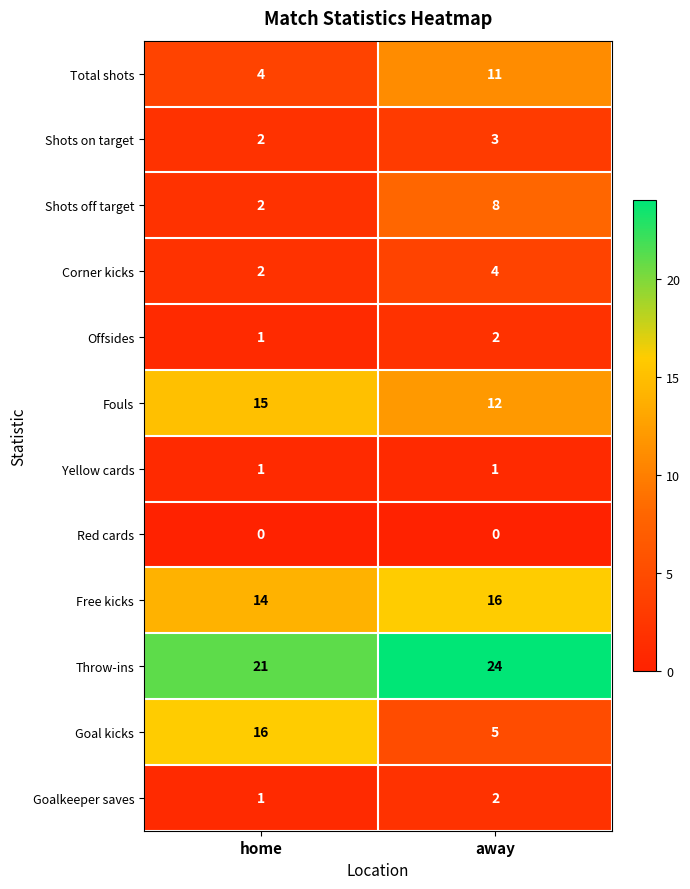

Where is Shots off target nearest to the value 5?

home